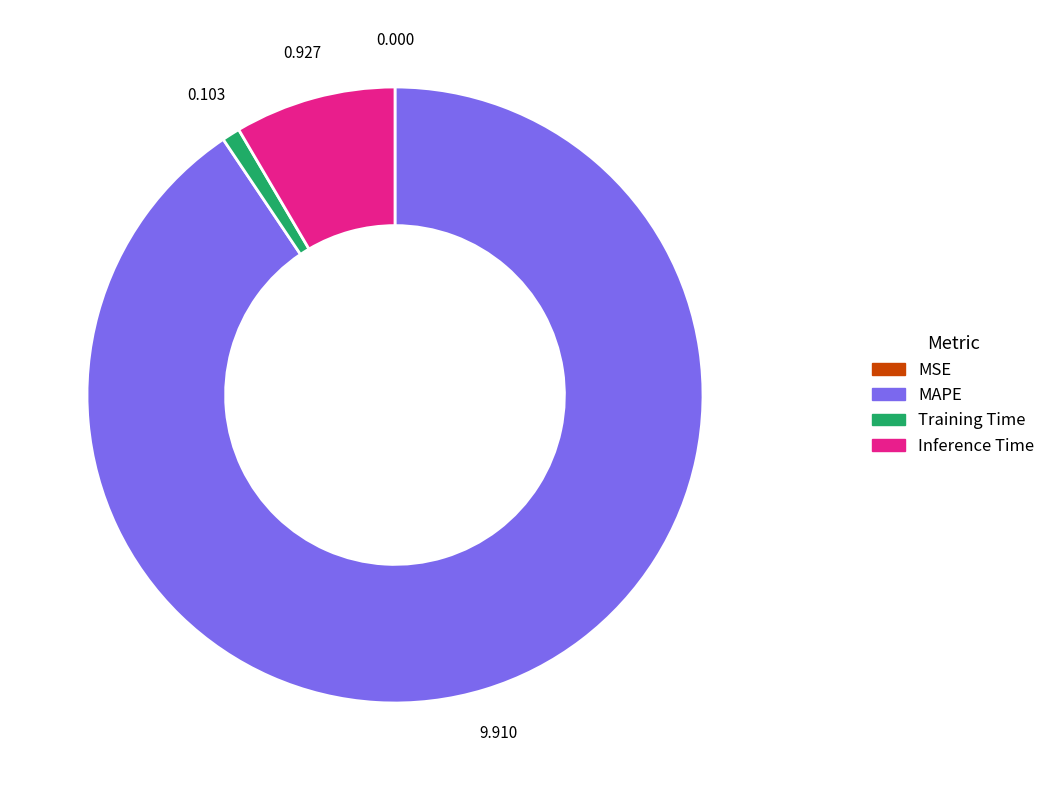

Does any single category account for the majority?

Yes